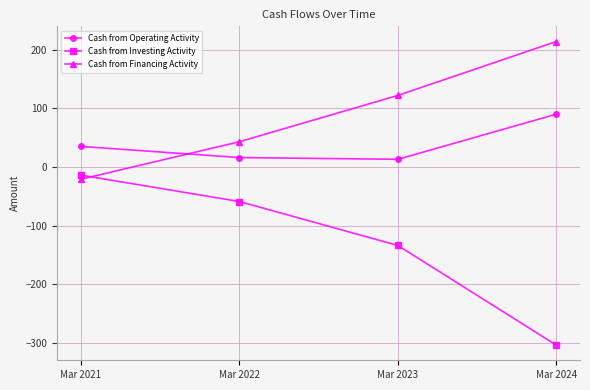

What is the sum of the Cash from Financing Activity values at Mar 2022 and Mar 2024?

257